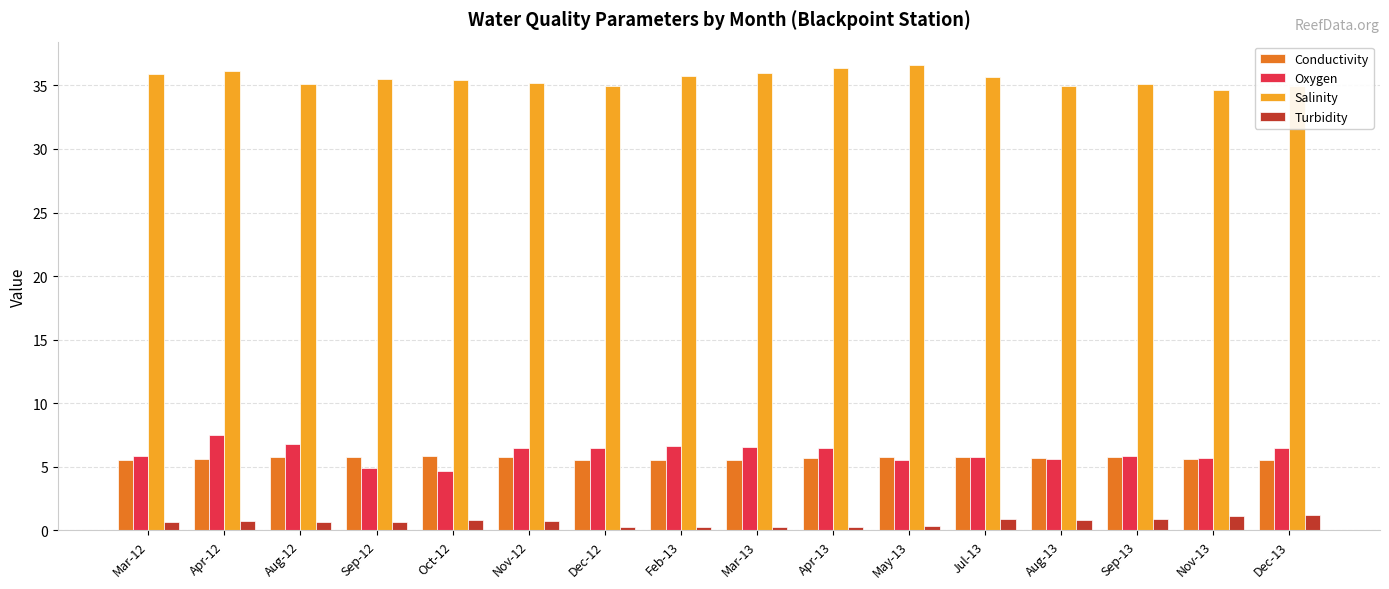

What value does the Conductivity series have at Nov-13?

5.6